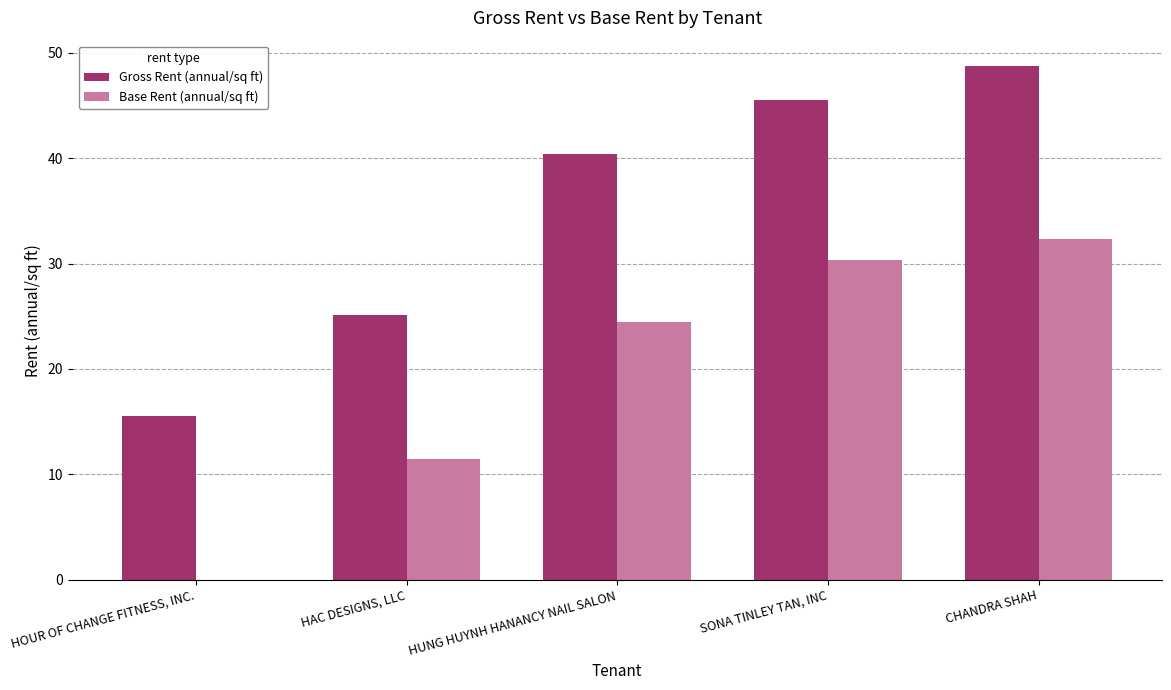

Is the value of Gross Rent (annual/sq ft) at SONA TINLEY TAN, INC greater than the value of Base Rent (annual/sq ft) at HAC DESIGNS, LLC?

Yes